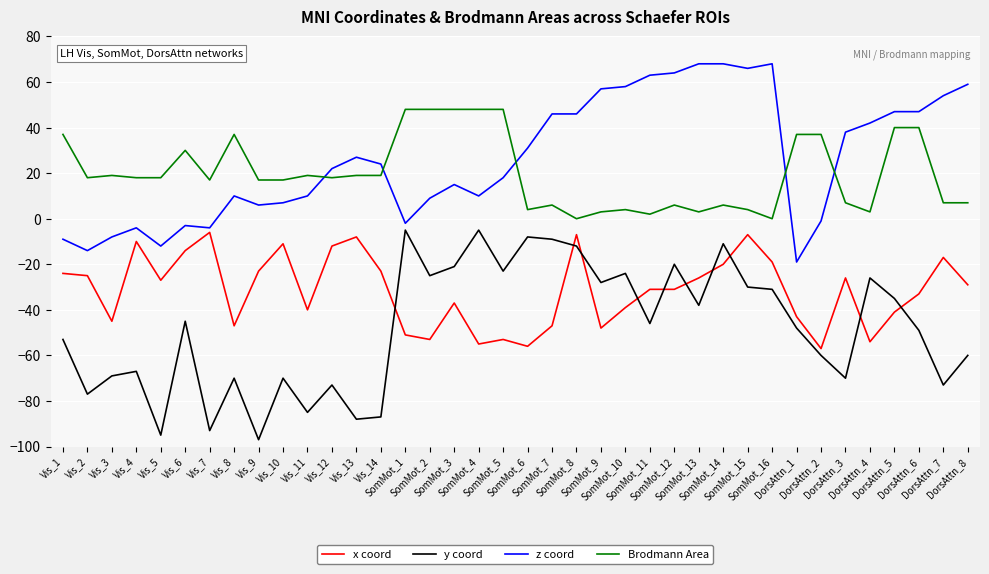

True or false: y coord has more than 1 interior local peaks.

True